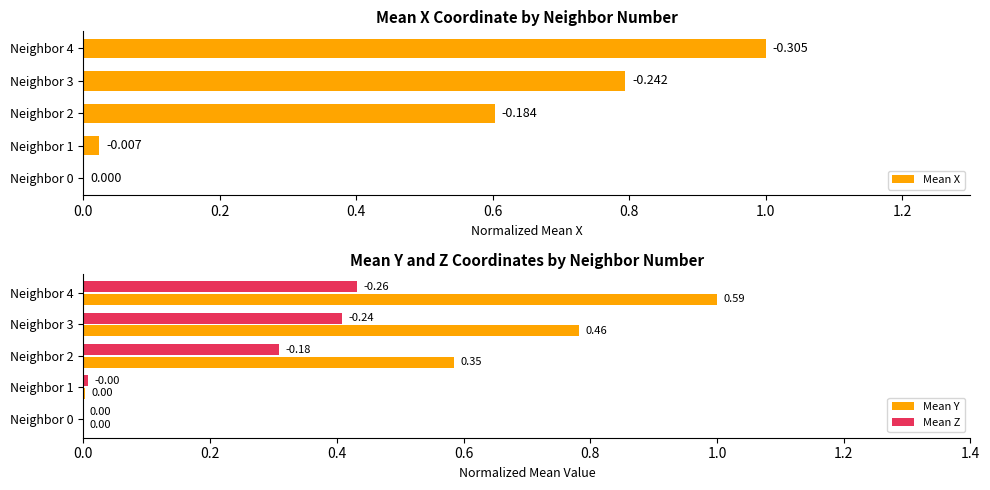

Is it true that Mean Z equals 0.4 at Neighbor 4?

True